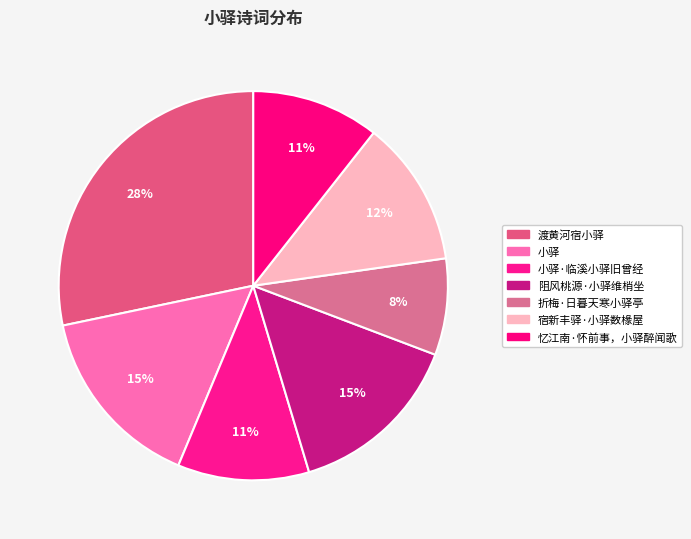

How many slices are in this pie chart?

7